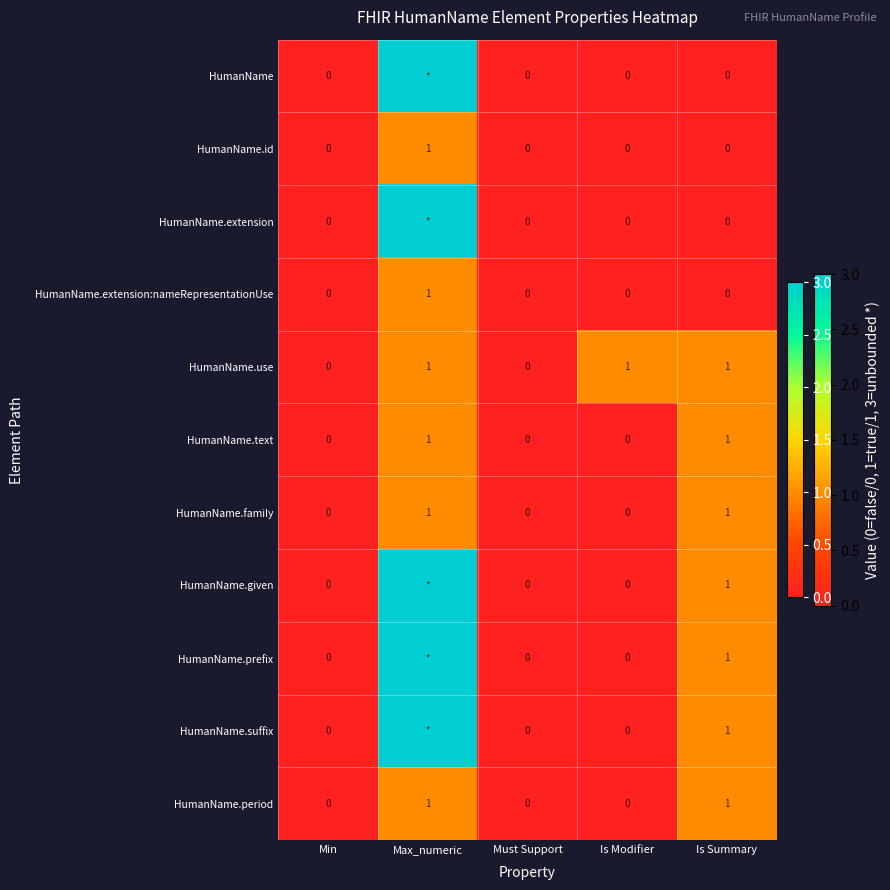

What is the difference between the maximum and minimum values in the HumanName.family series?

1